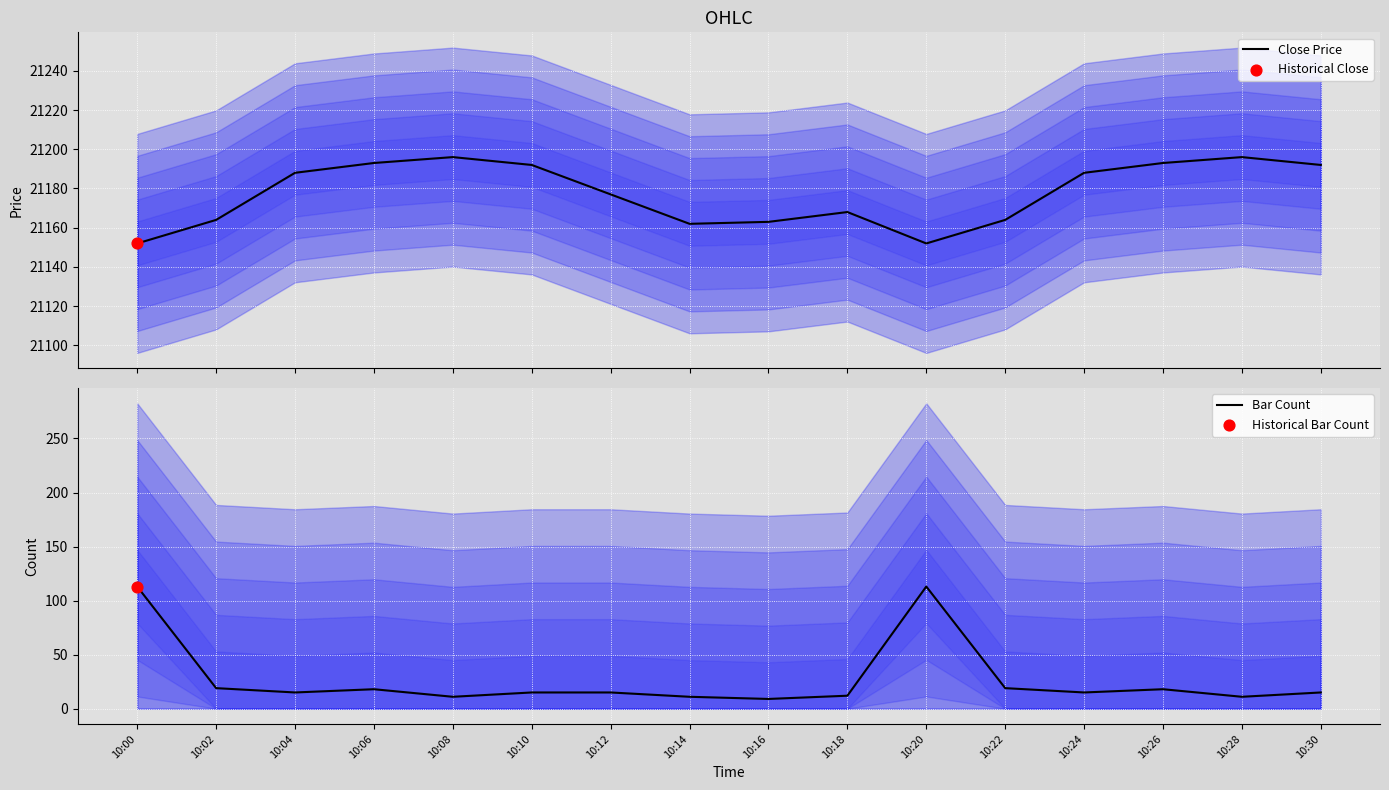

At which category is the sum across all series the highest?

10:00